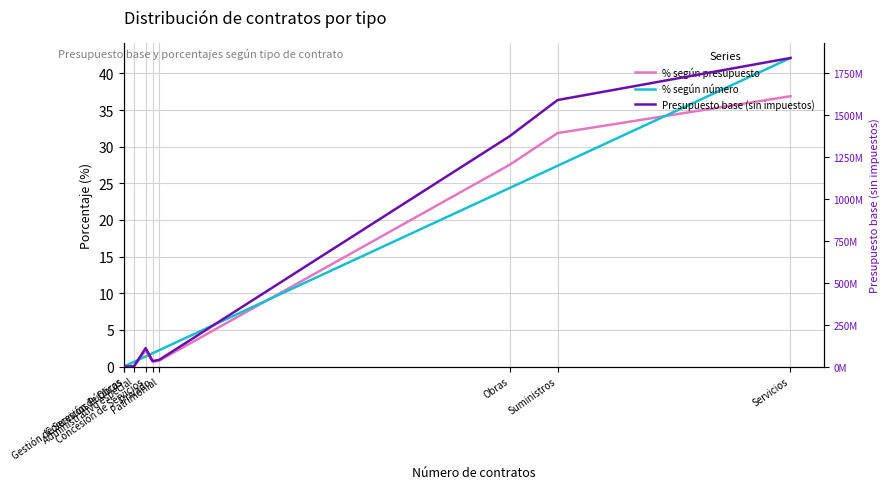

What is the sum of all % según presupuesto values?

100.0